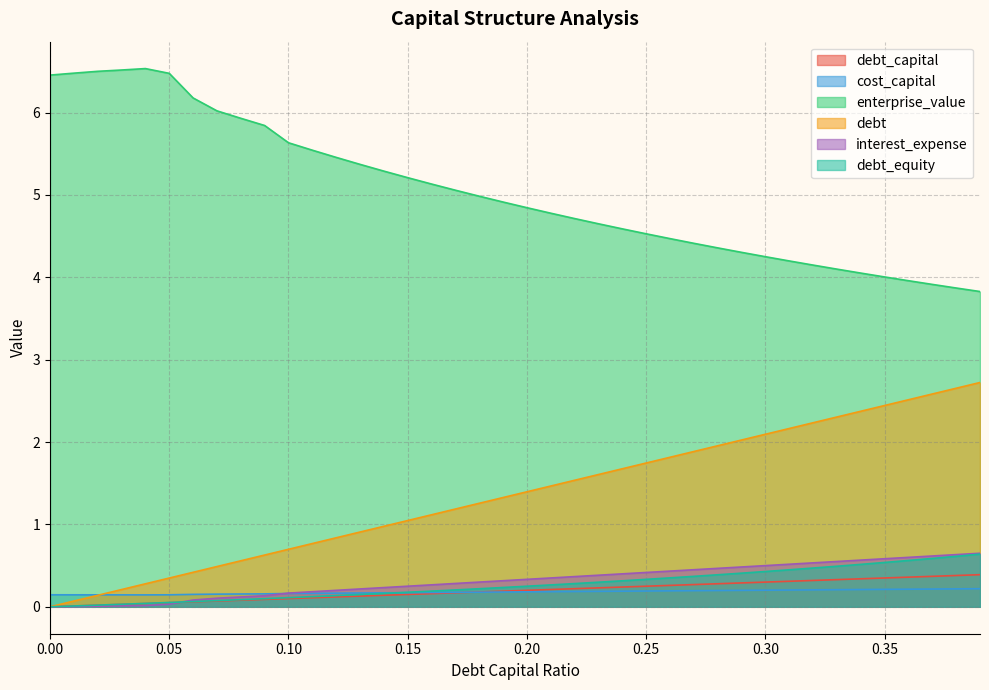

At which category does enterprise_value reach its first local peak?

0.04